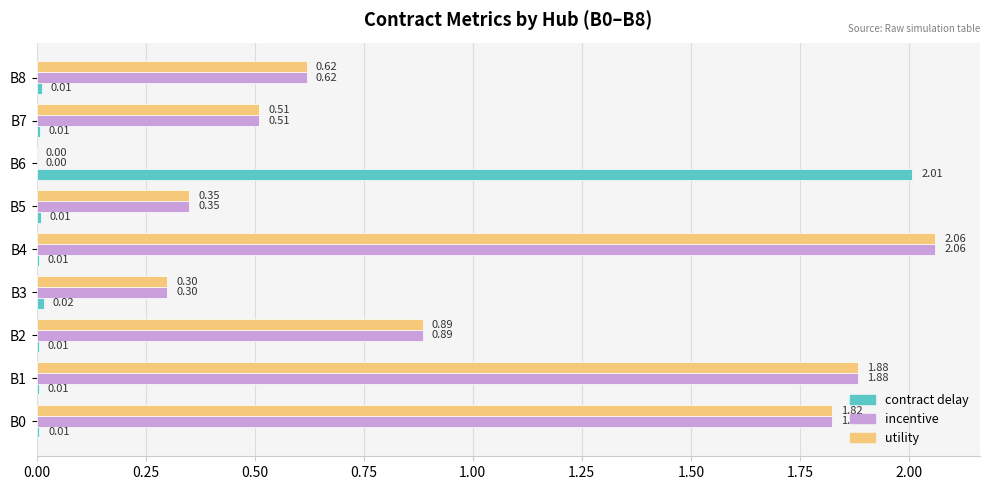

At which category is the sum across all series the highest?

B4